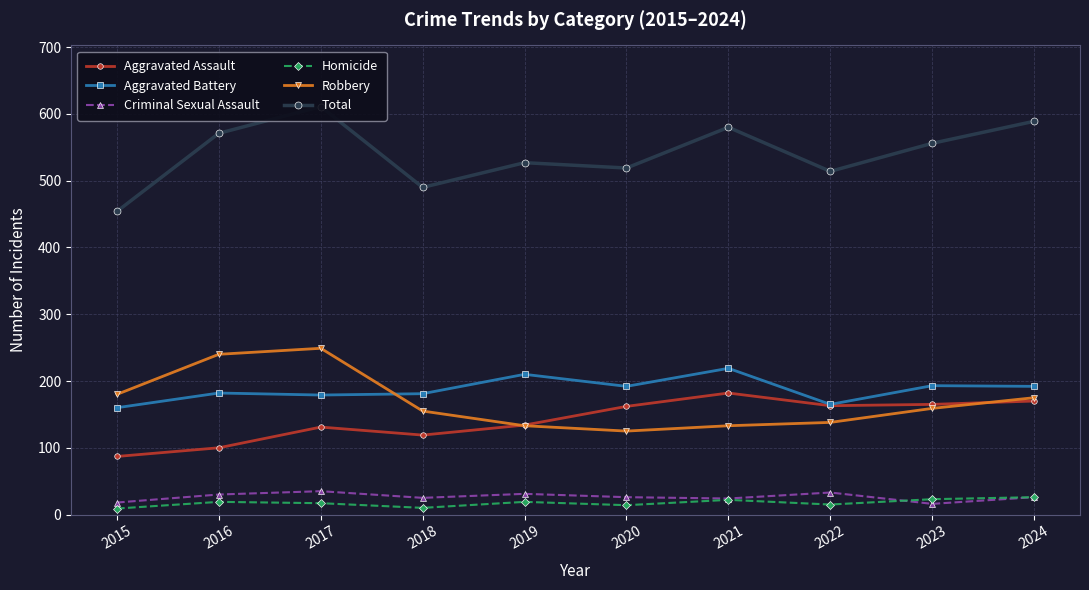

What is the total value across all series at 2021?

1160